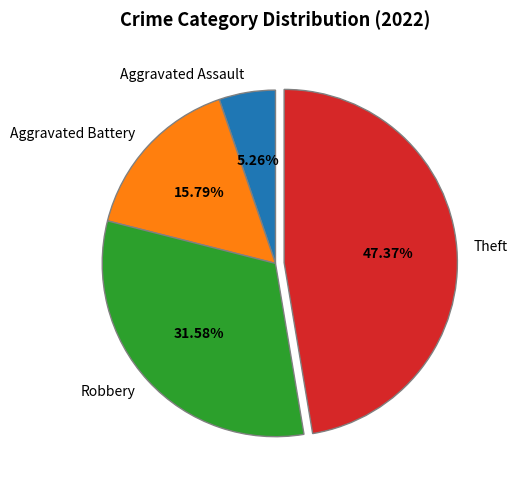

Count the number of slices in the pie.

4